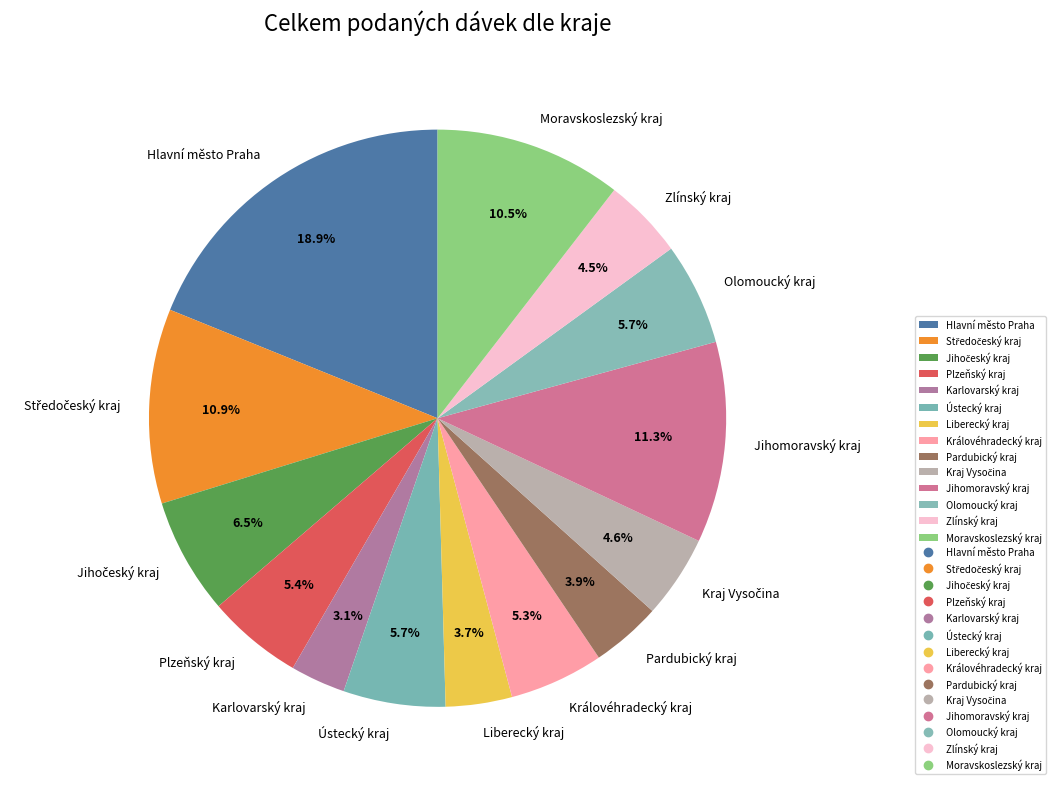

To the nearest percent, what is the difference between the Olomoucký kraj and Hlavní město Praha slice percentages?

13%